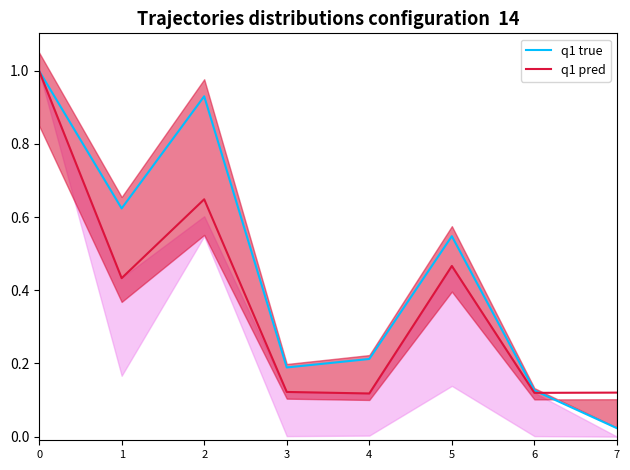

Between 1 and 5, which series saw the biggest shift?

q1 true